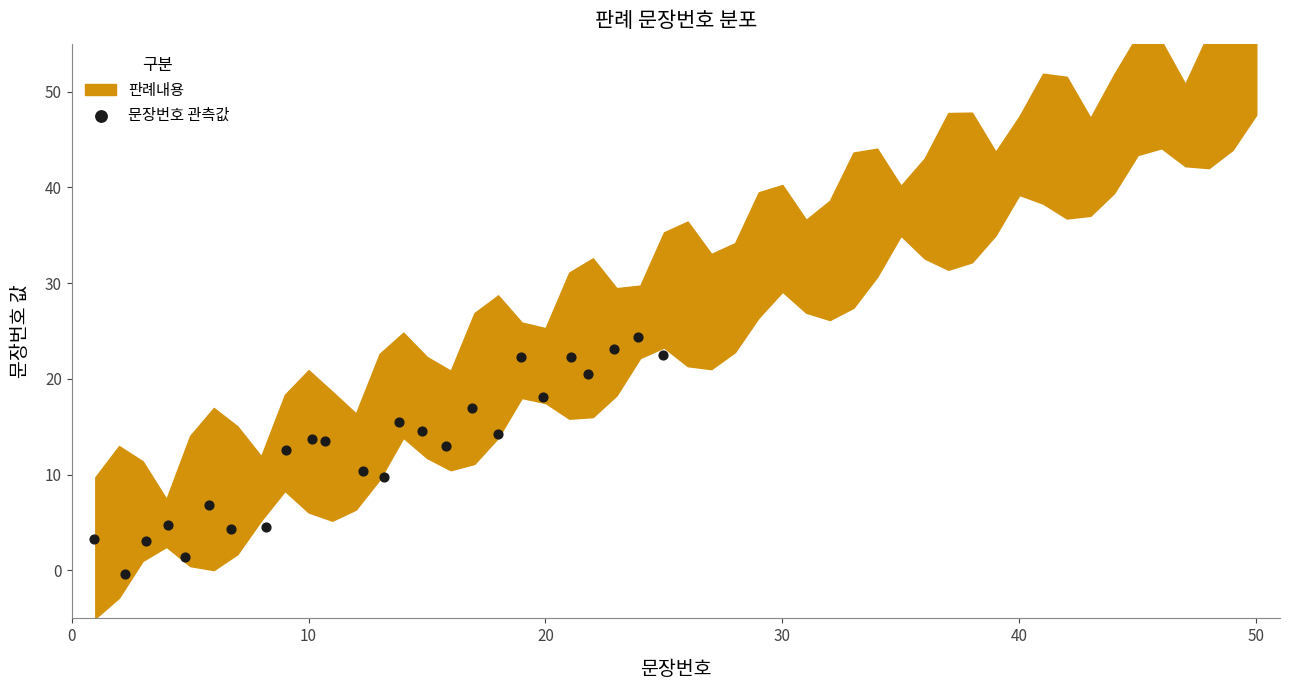

What is the range of X values (max minus min)?

24.0